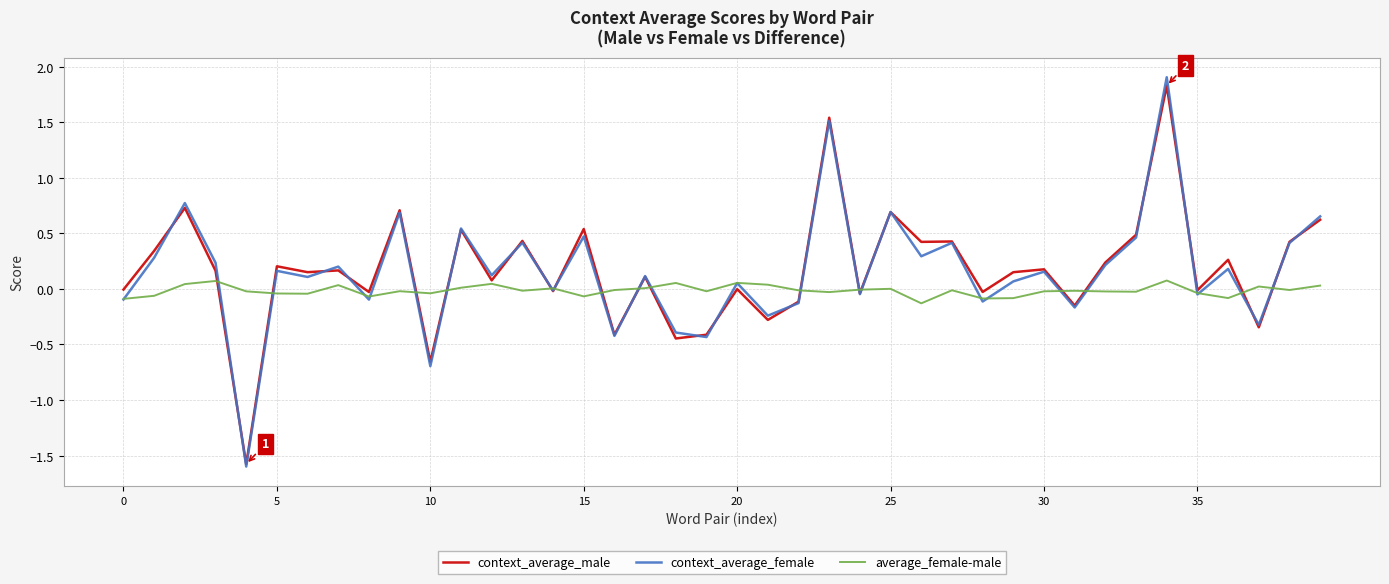

What is the smallest value displayed?

-1.6